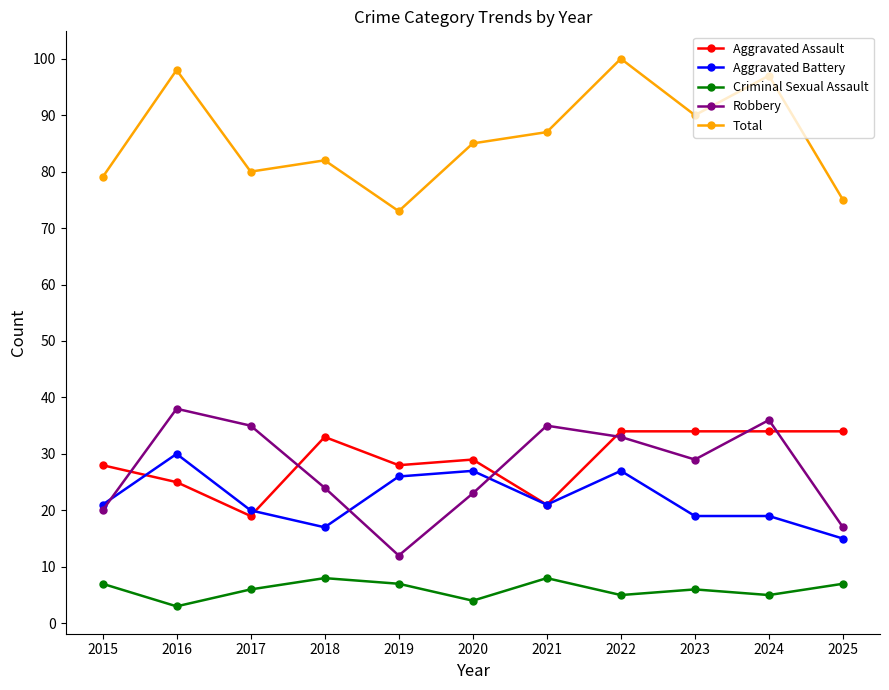

True or false: Aggravated Assault and Aggravated Battery intersect in this chart.

True